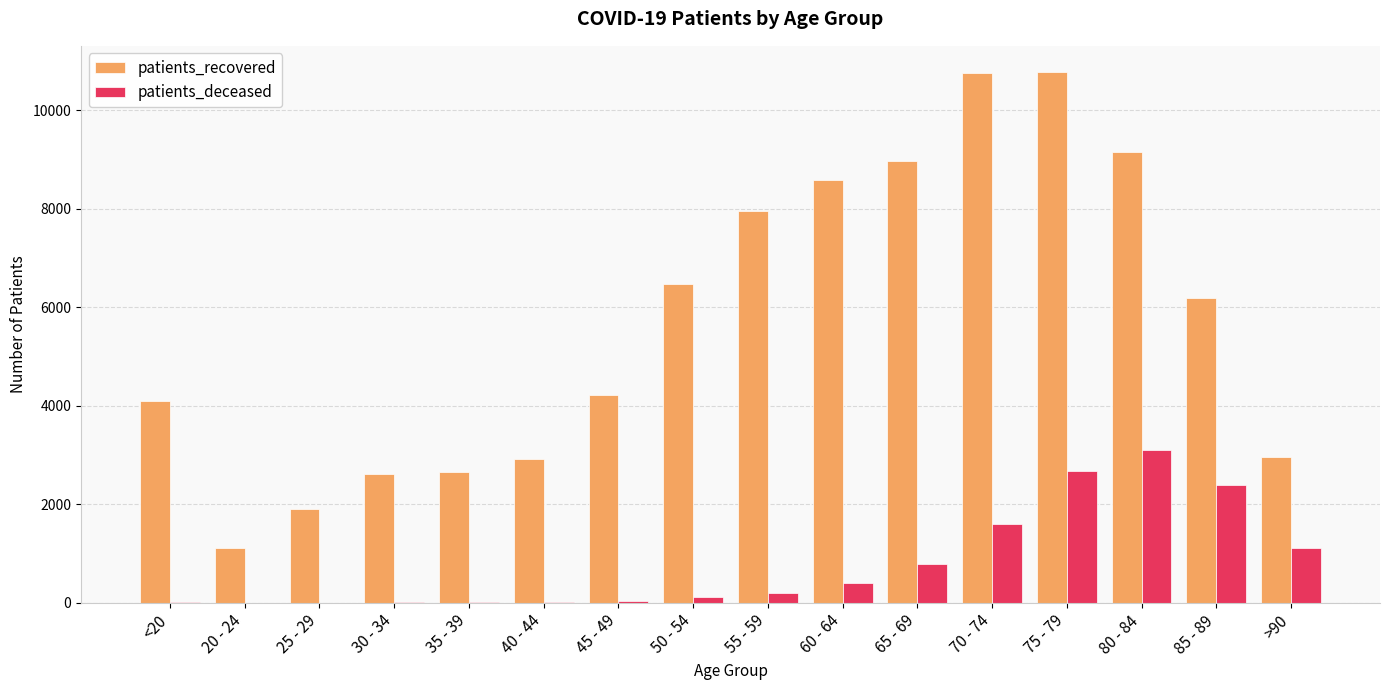

Is the value of patients_deceased at 20 - 24 greater than the value of patients_recovered at 55 - 59?

No